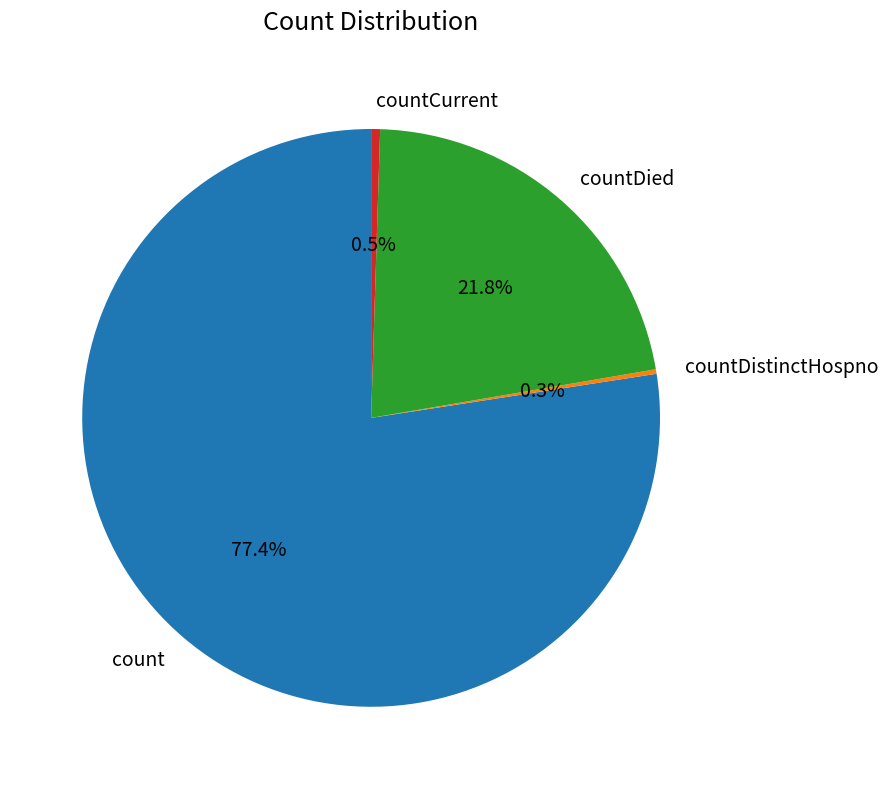

Which has a higher value, countCurrent or countDied?

countDied